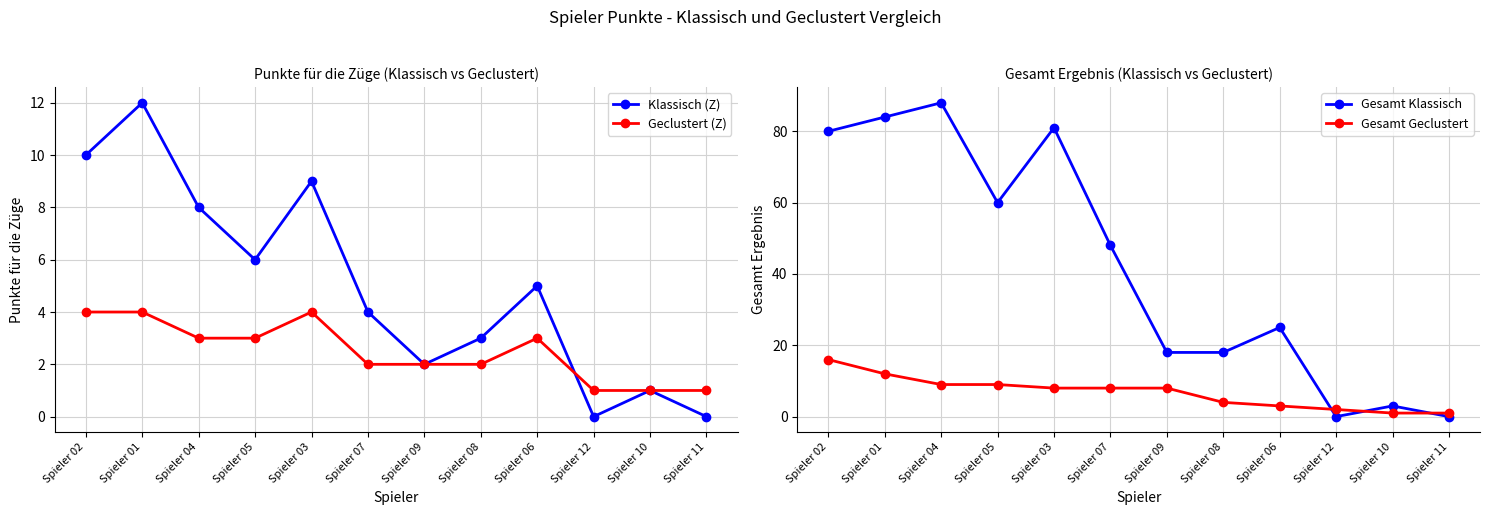

Which category has the highest value in the Geclustert (Z) series?

Spieler 02